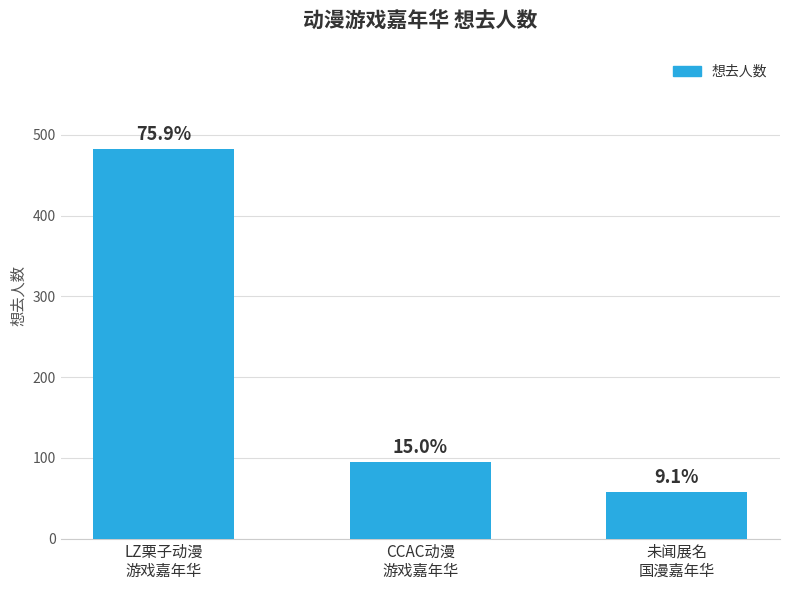

Reading left to right, extract all data points from this chart.

LZ栗子动漫
游戏嘉年华=482	CCAC动漫
游戏嘉年华=95	未闻展名
国漫嘉年华=58